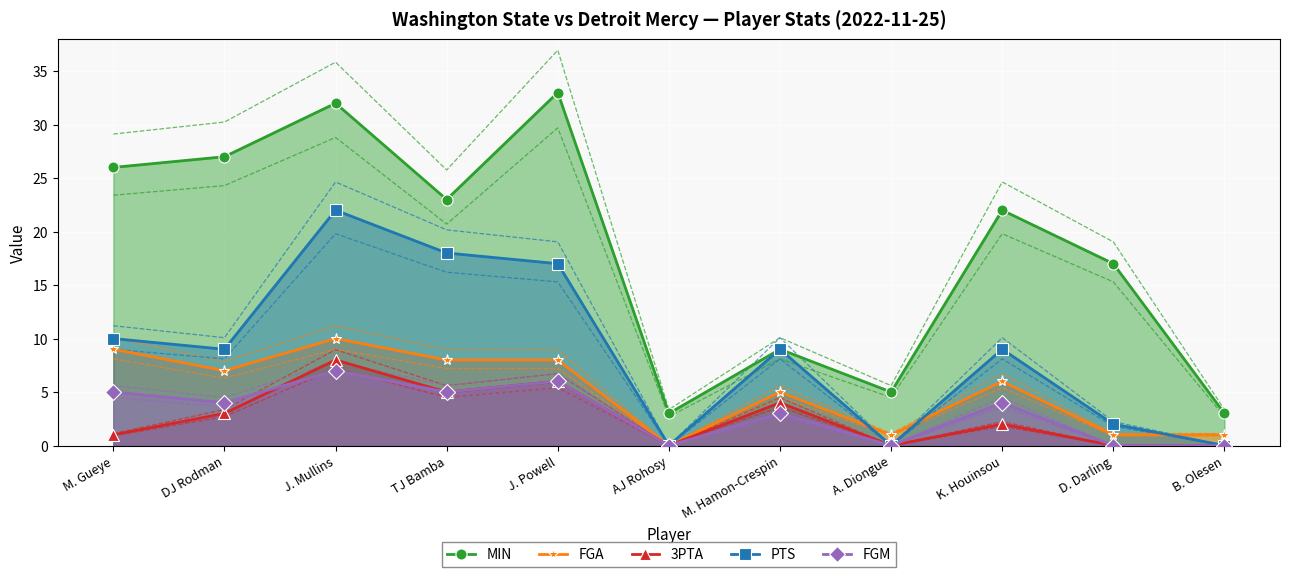

Rank the series by their maximum value, from lowest to highest.

FGM, 3PTA, FGA, PTS, MIN